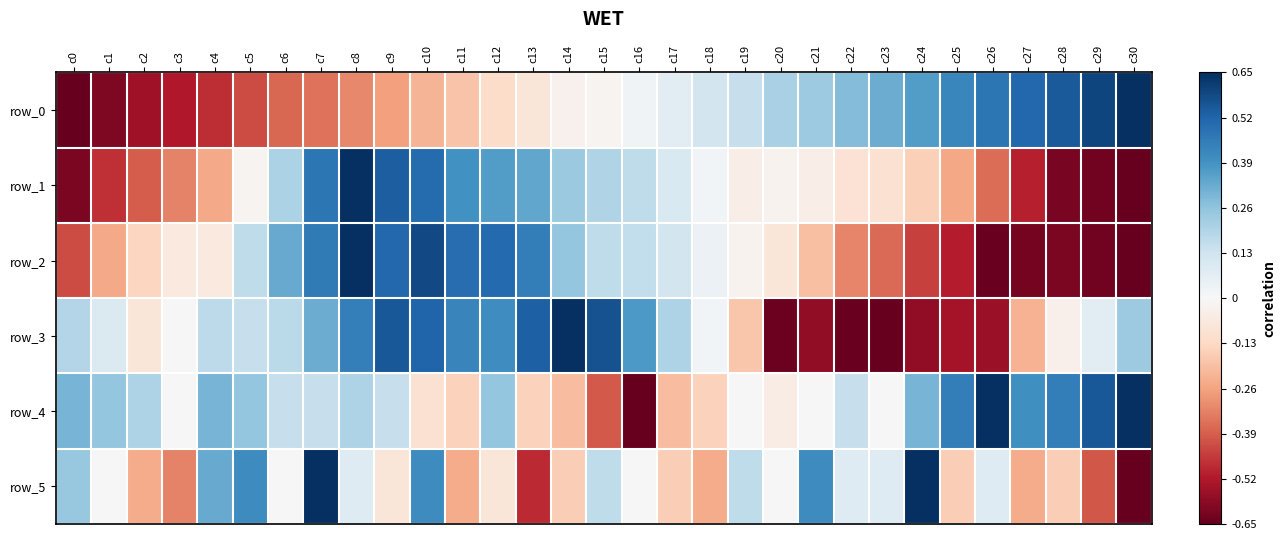

What is the difference between the maximum and minimum values in the row_4 series?

2.0